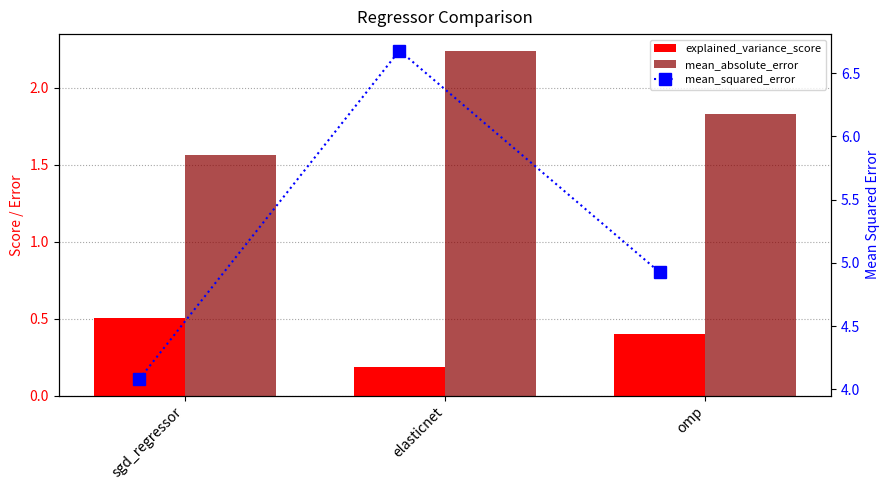

Where is mean_absolute_error nearest to the value 1?

sgd_regressor